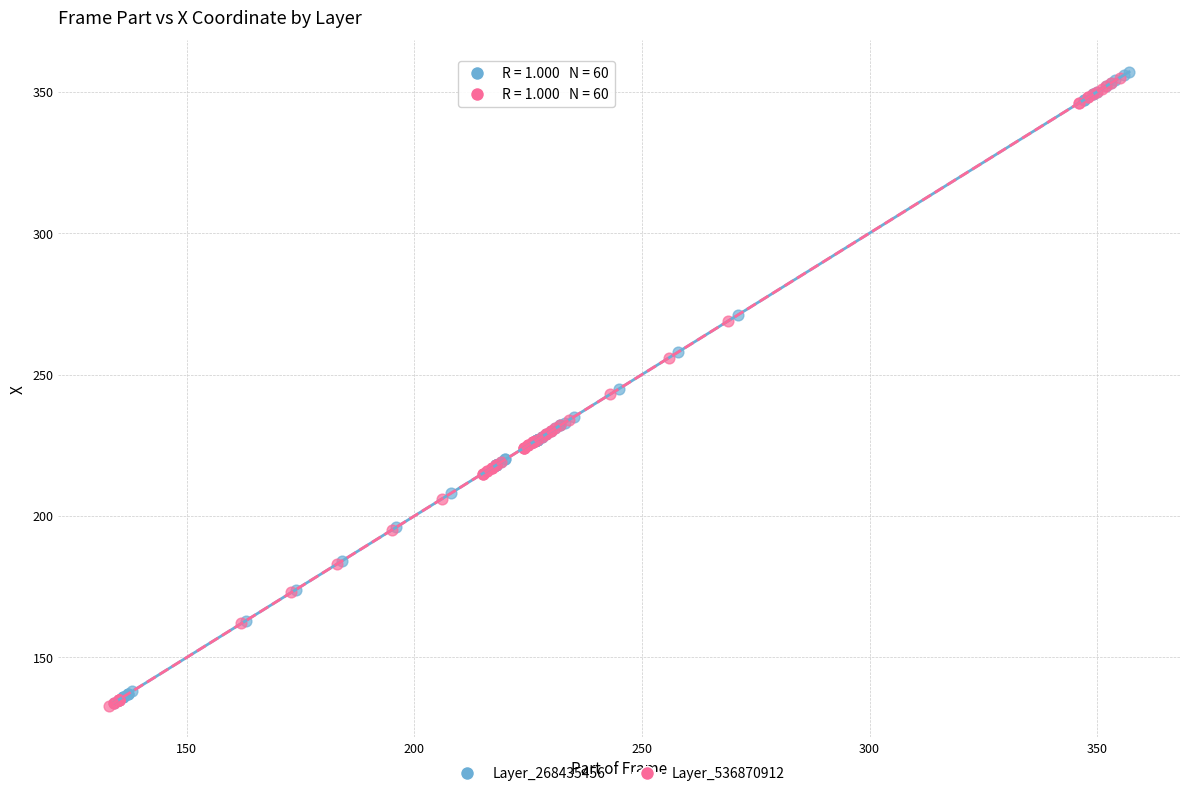

What are all the series names shown in the legend?

Layer_268435456, Layer_536870912